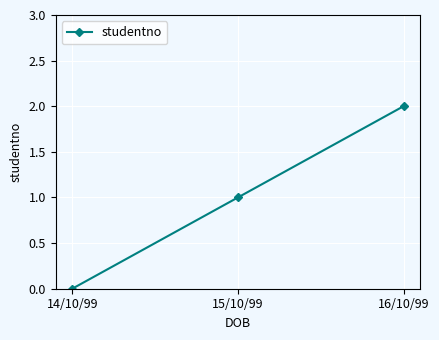

What position from the right is 16/10/99?

1